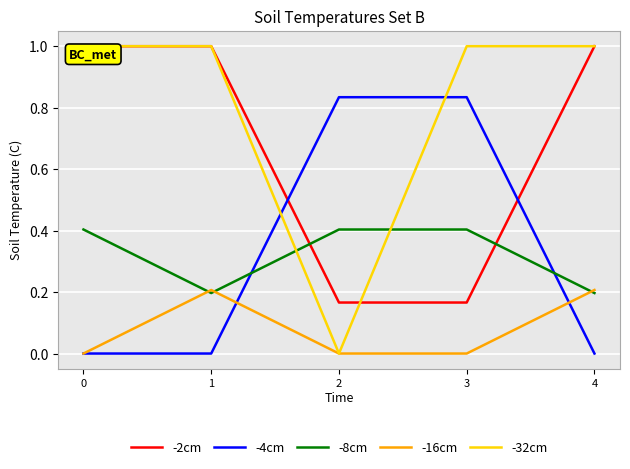

What is the spread (max minus min) of values at 0?

1.0